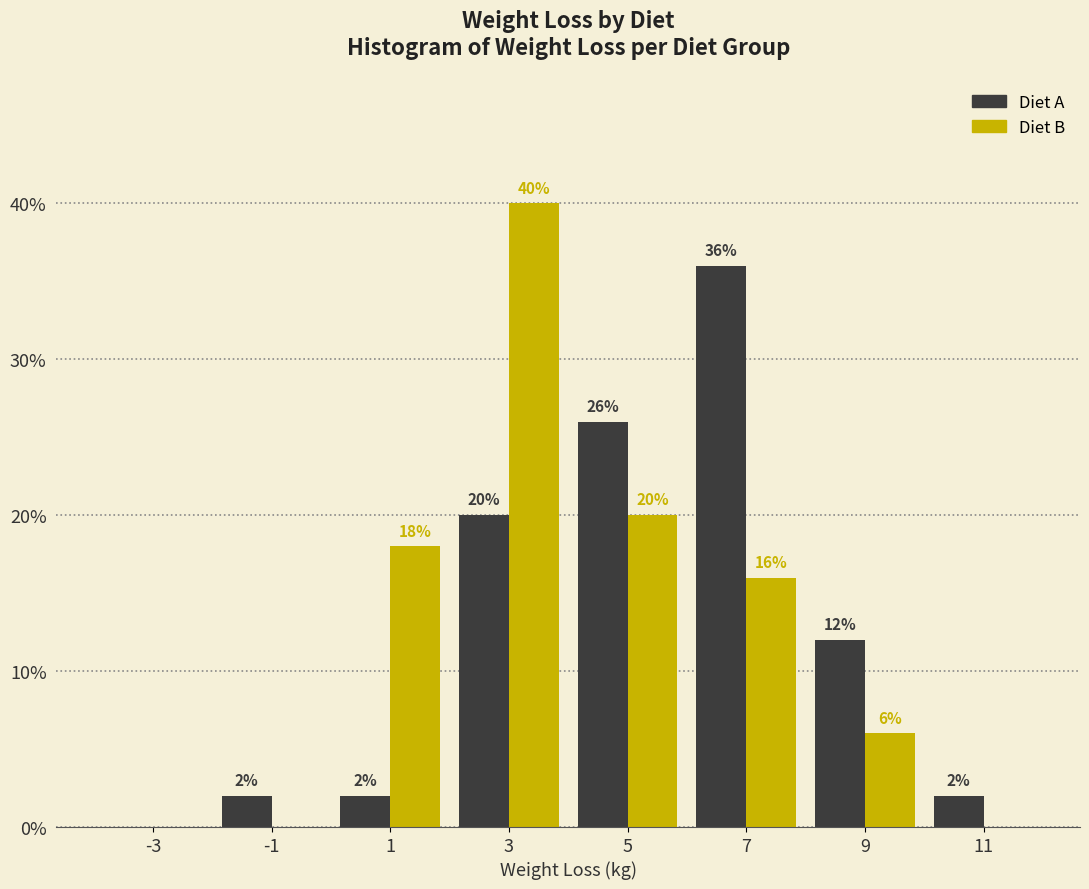

In the Diet A series, which range on the x-axis has the tallest bar?

6 to 8